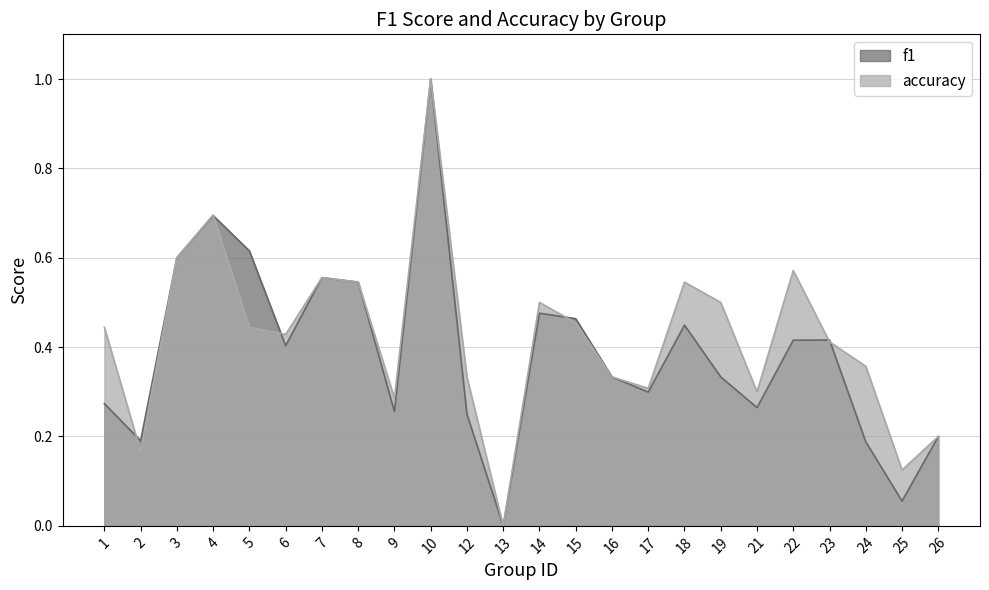

Rank the categories by accuracy value from highest to lowest.

10, 4, 3, 22, 7, 8, 18, 14, 19, 15, 1, 5, 6, 23, 24, 12, 16, 17, 21, 9, 26, 2, 25, 13